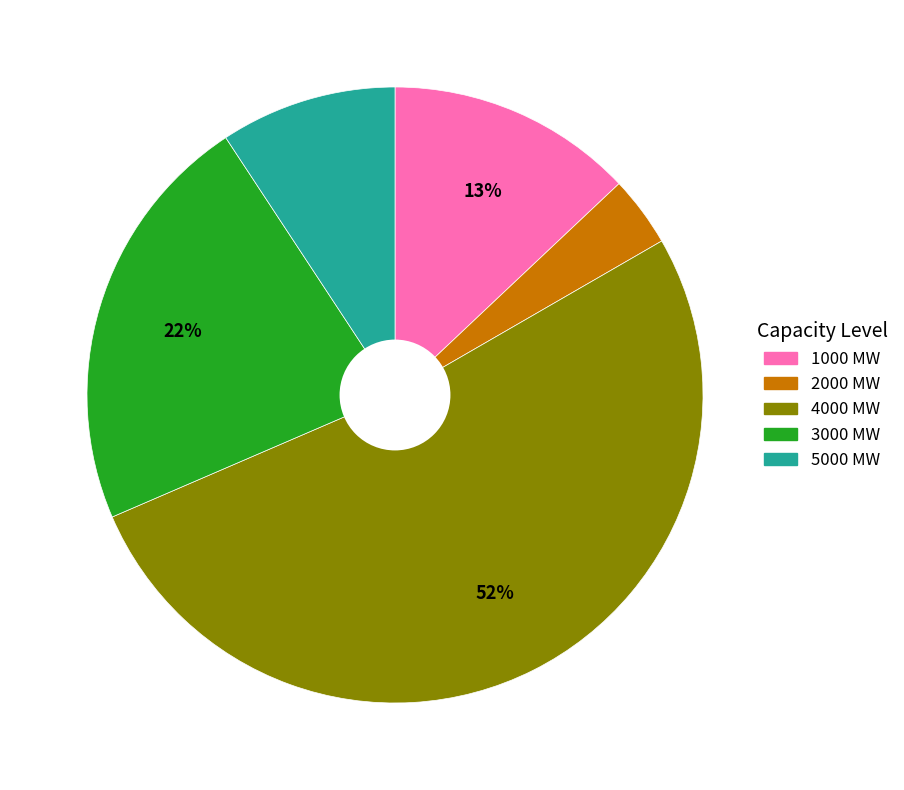

To the nearest percent, what is the difference between the largest and smallest slice percentages?

48%